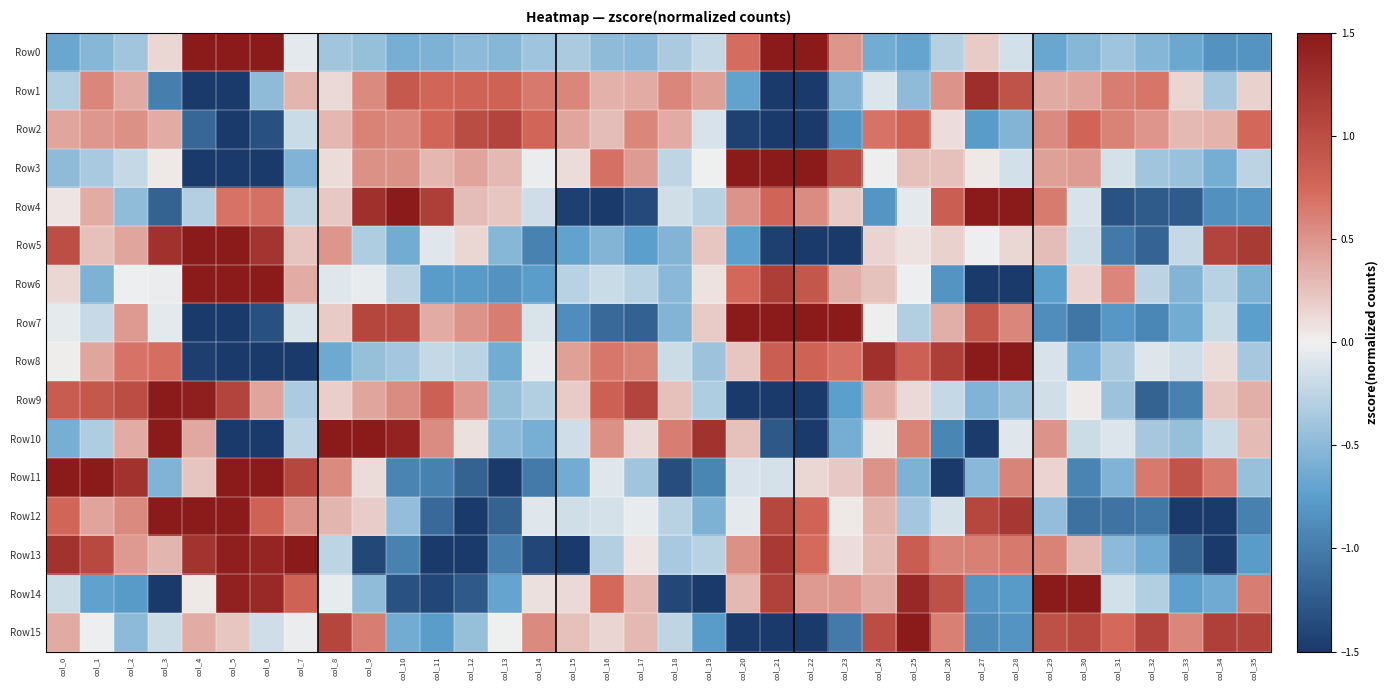

Between col_10 and col_21, which is larger?

col_21